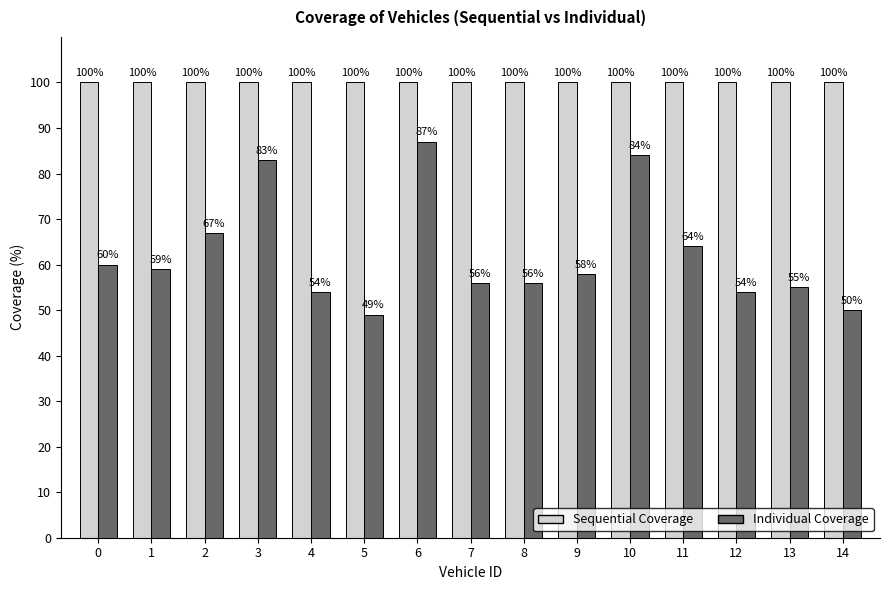

Is the value of Individual Coverage at 9 greater than the value of Sequential Coverage at 1?

No